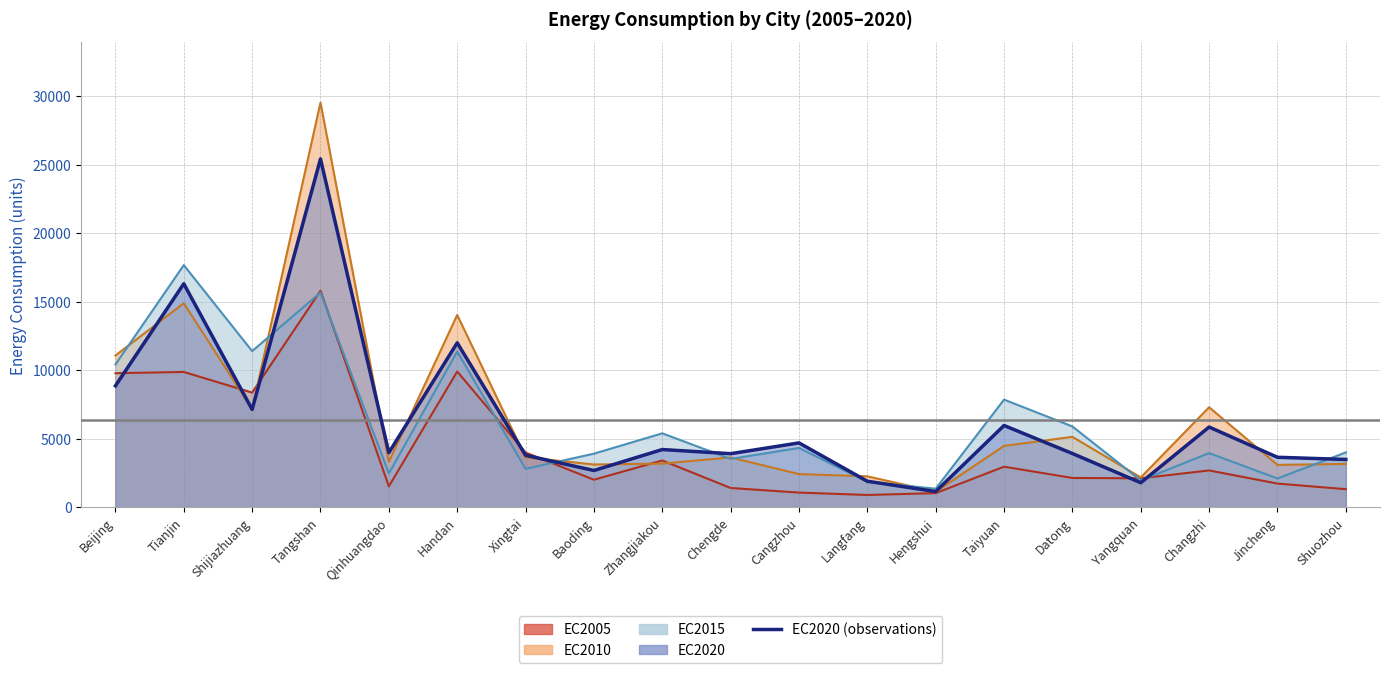

What is the label of the 13th point from the right?

Xingtai